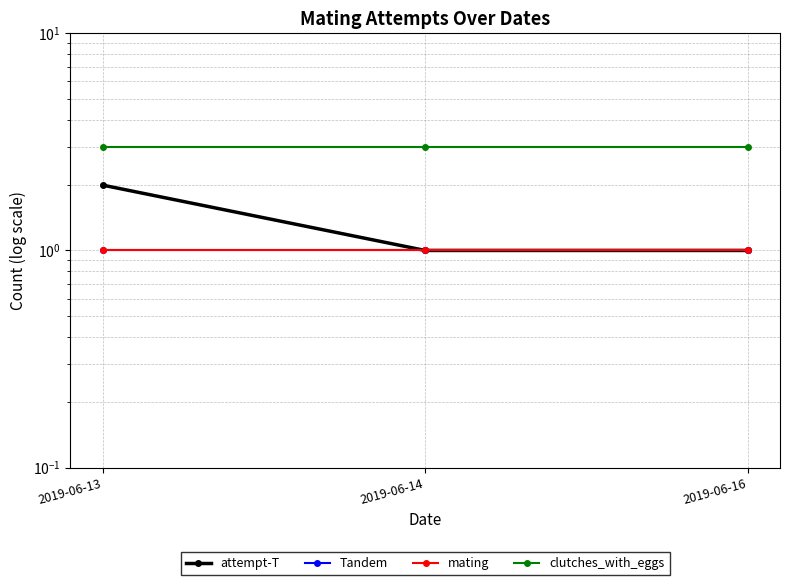

What is the value of the mating point at the 1st from the left?

1